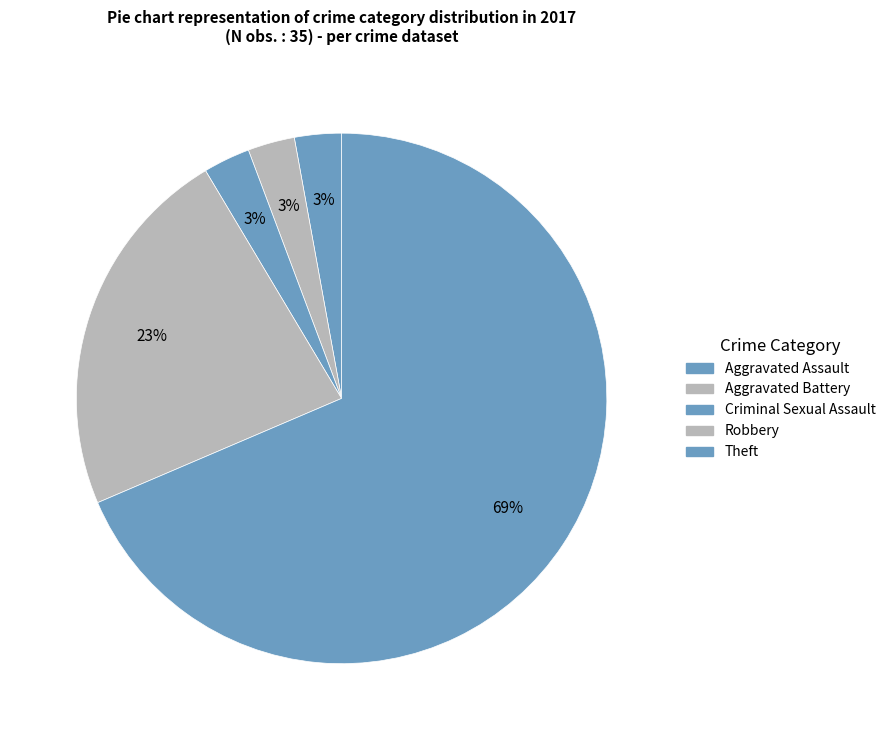

Is it true that Aggravated Assault is 3% of the pie?

True